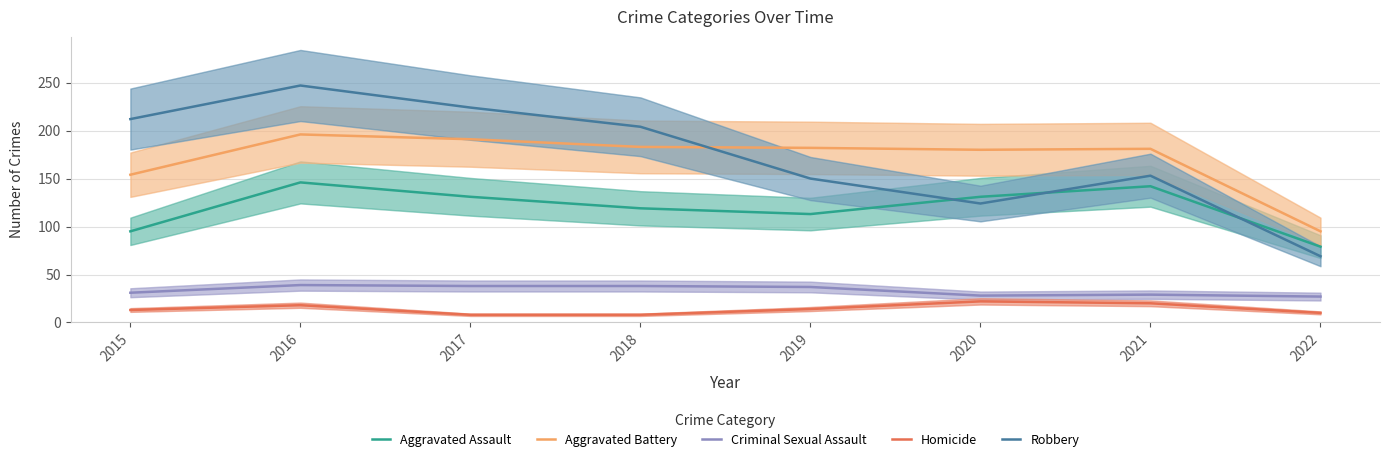

Which series changed the most between 2015 and 2016?

Aggravated Assault